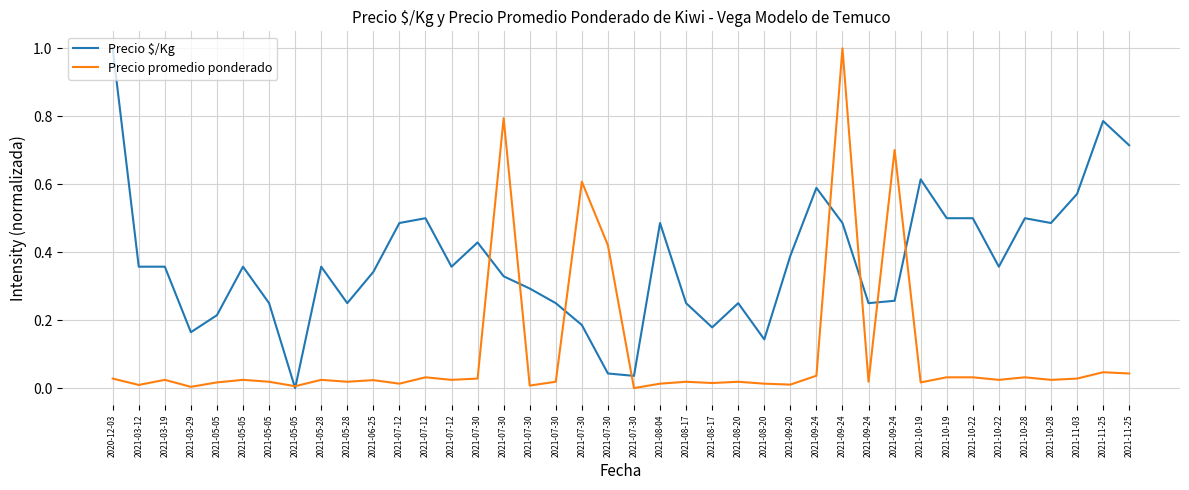

What is the label of the 27th point from the right?

2021-07-12